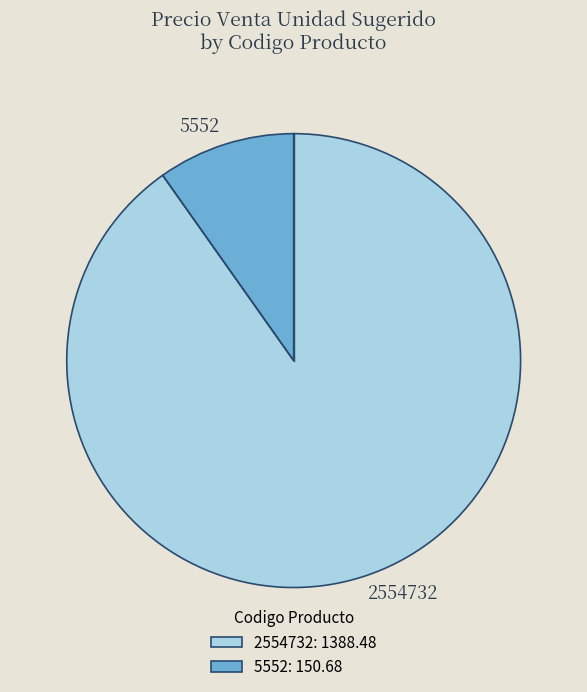

What is the largest slice in the pie chart?

2554732